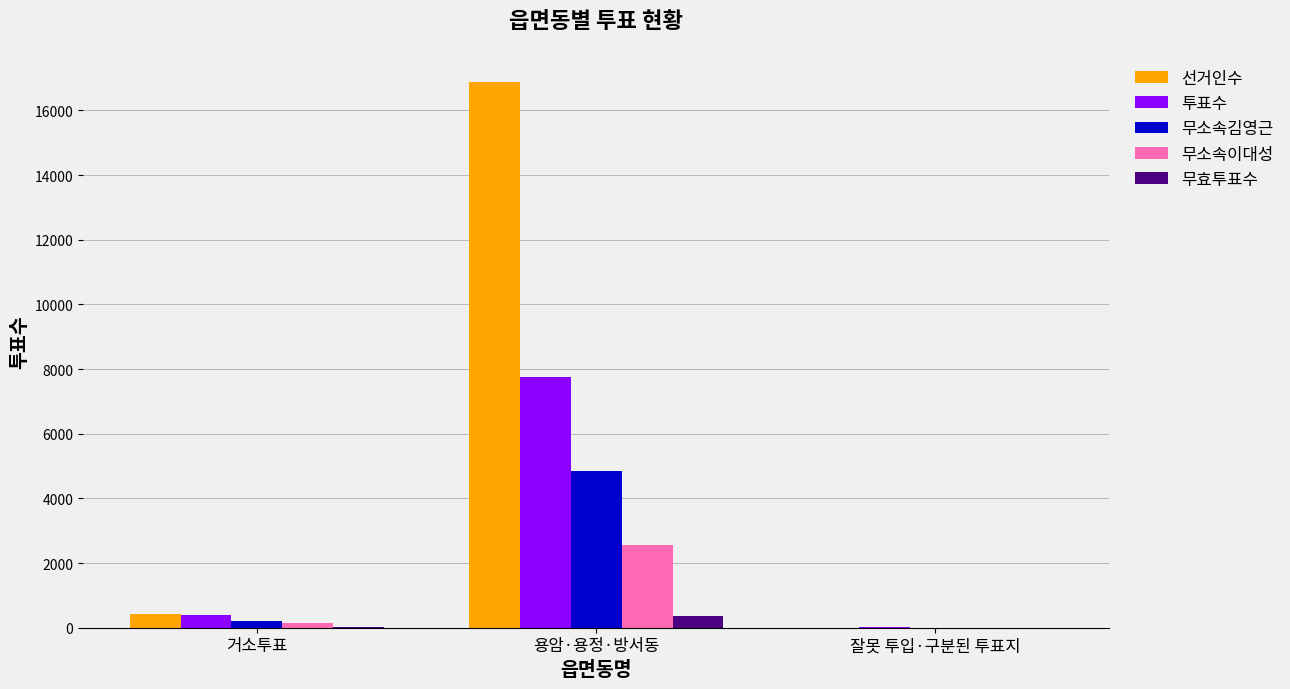

What is the highest value of the 선거인수 series?

16877